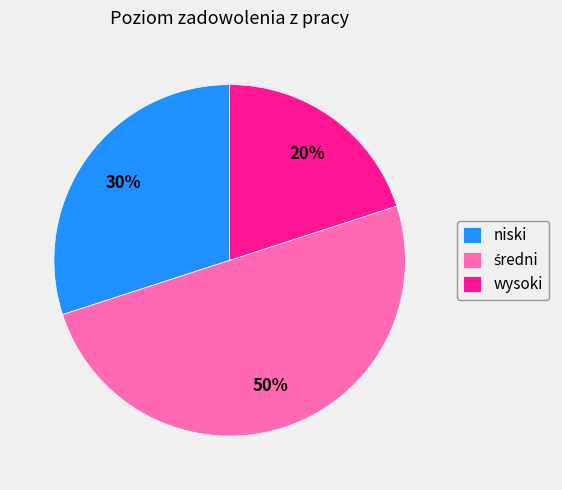

Is wysoki the majority of the pie?

No